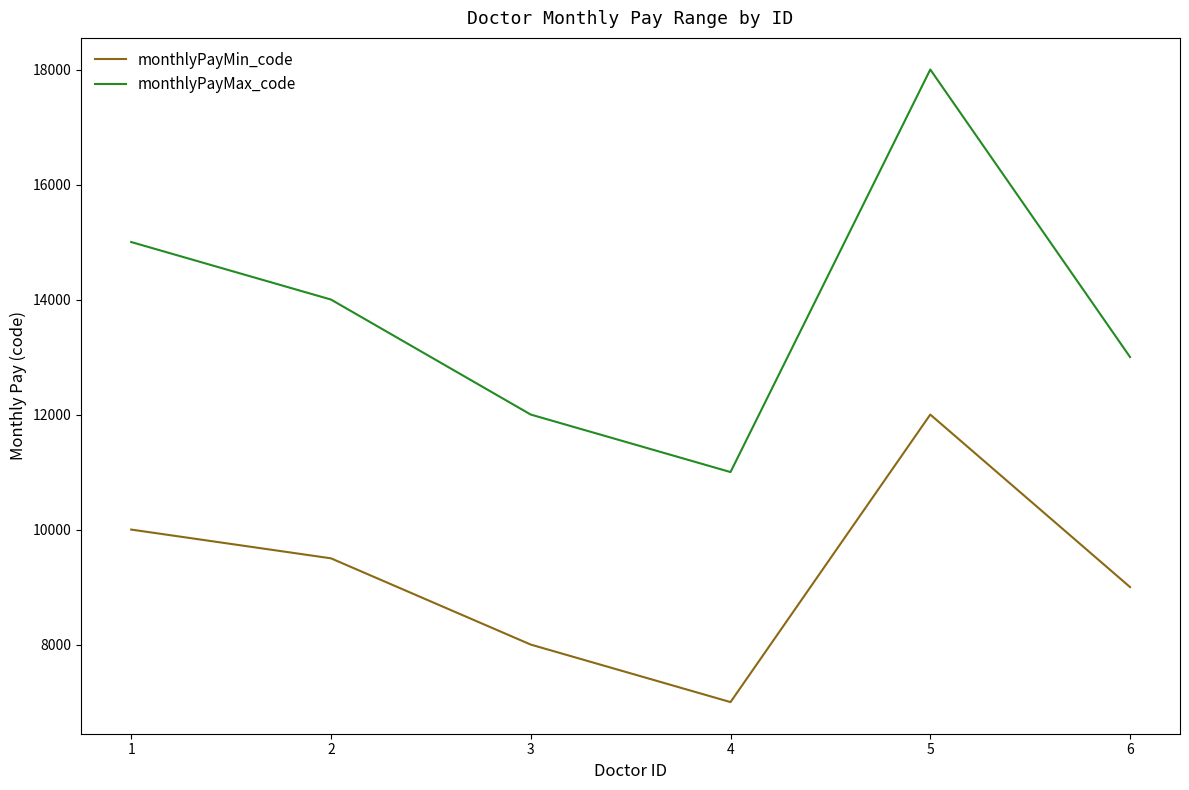

In monthlyPayMin_code, how many points are lower than both neighbors (excluding endpoints)?

1